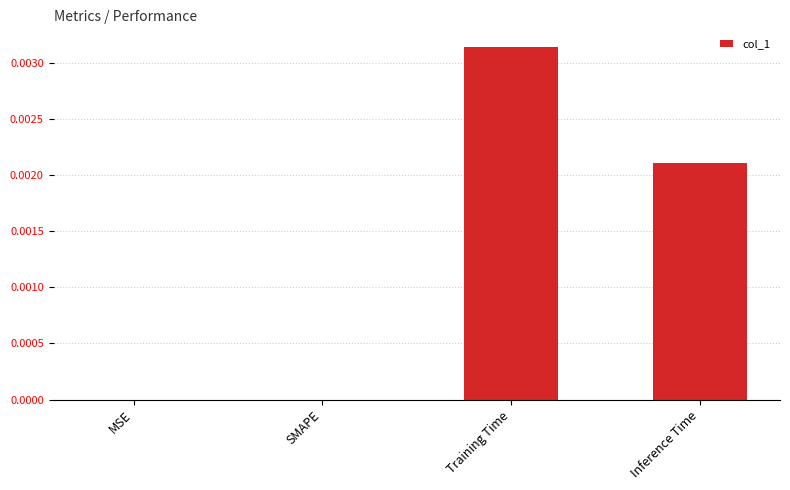

The chart shows a value of 0.0 at SMAPE. True or false?

True